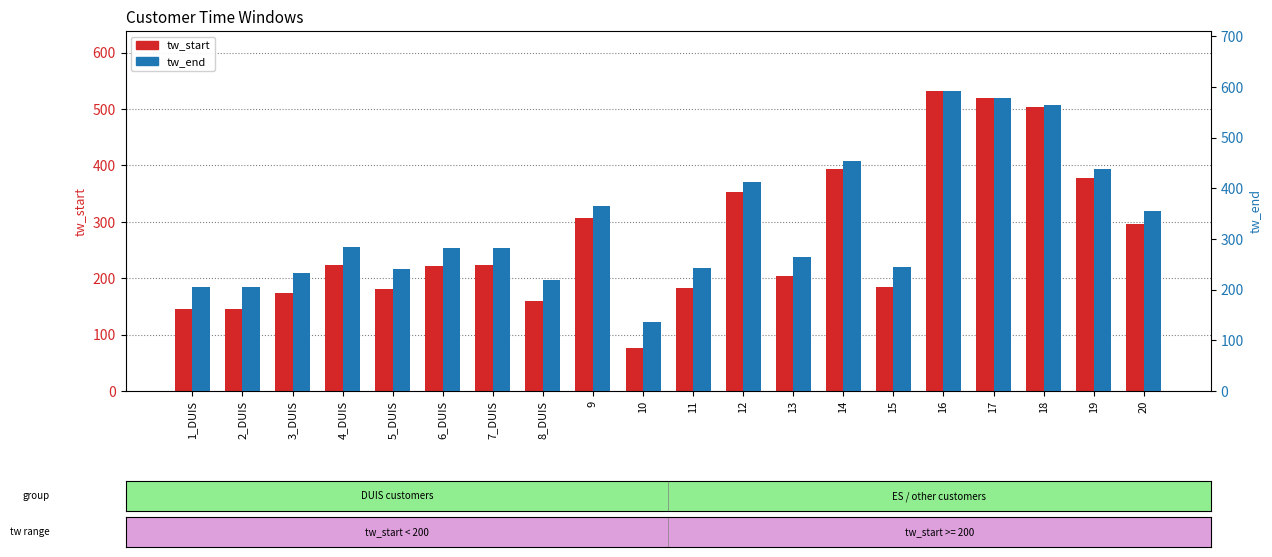

Is the value of tw_start at 14 greater than the value of tw_end at 14?

No